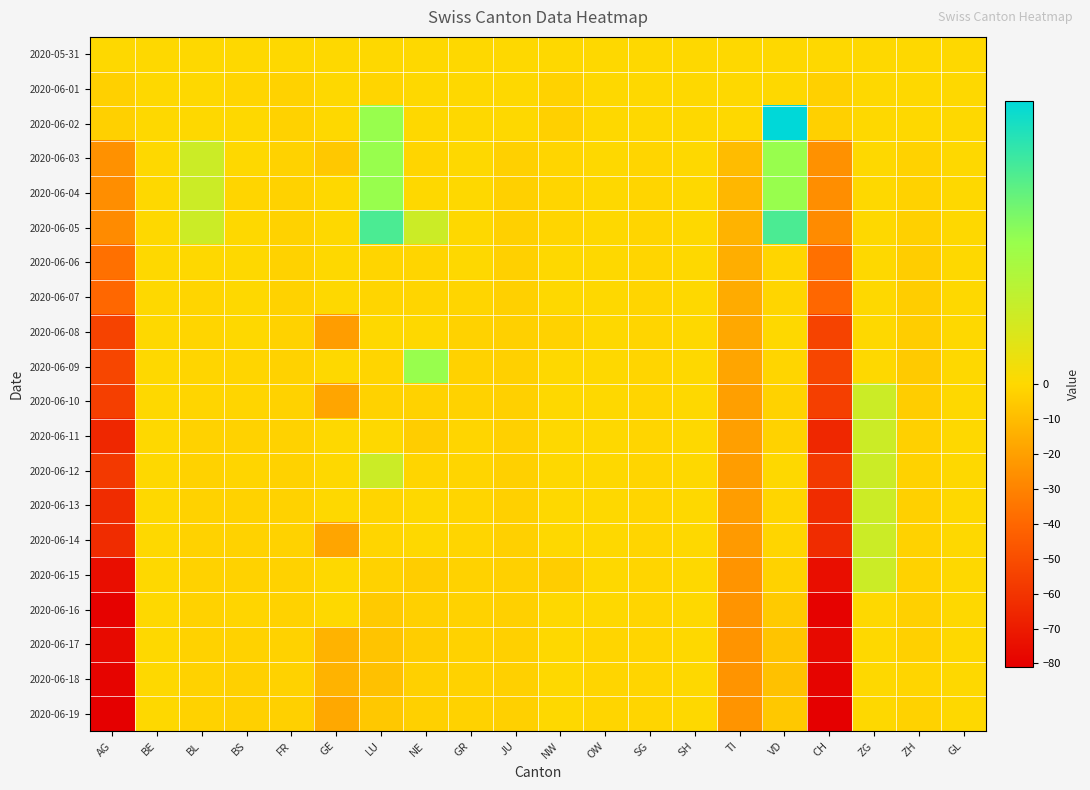

Which has a higher value, NW or JU?

NW